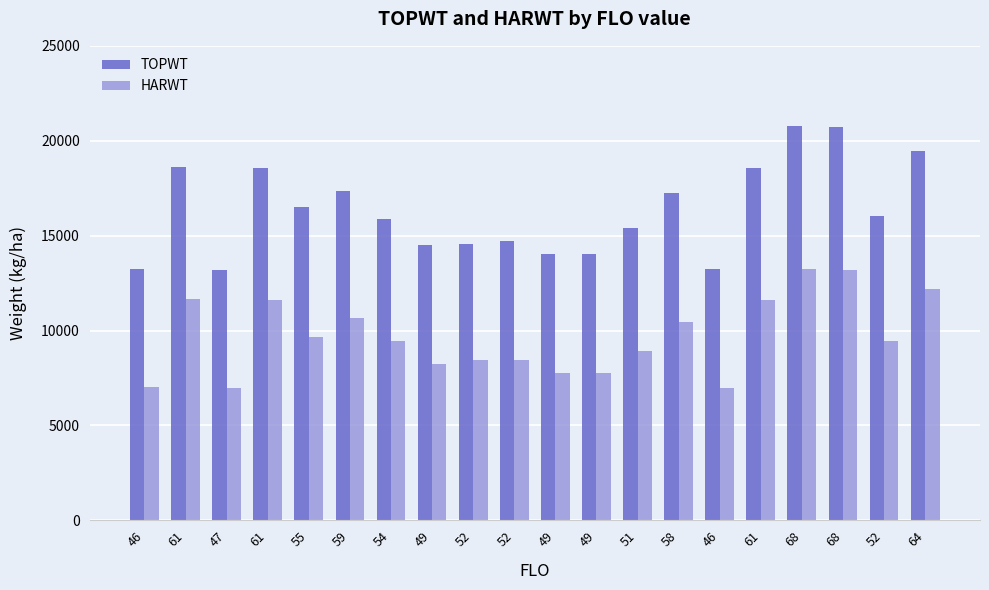

Between 47 and 49, which series saw the biggest shift?

TOPWT